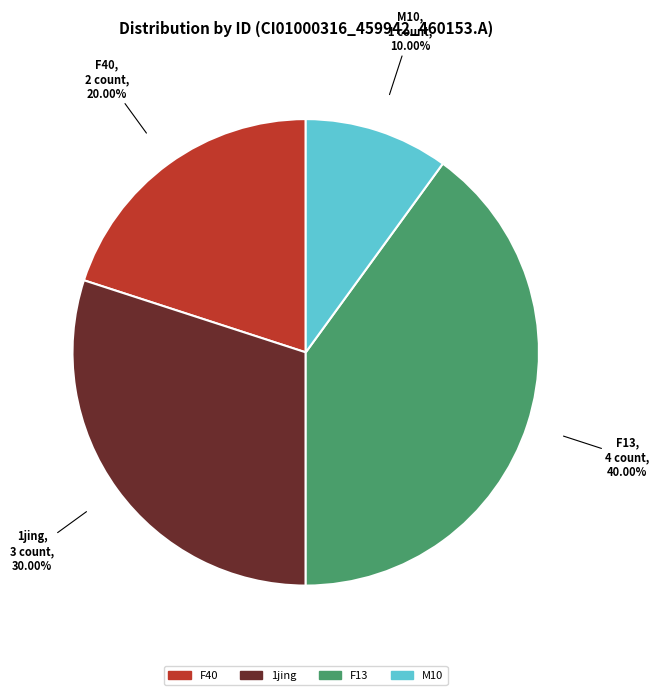

Is there any slice that represents more than half of the pie?

No